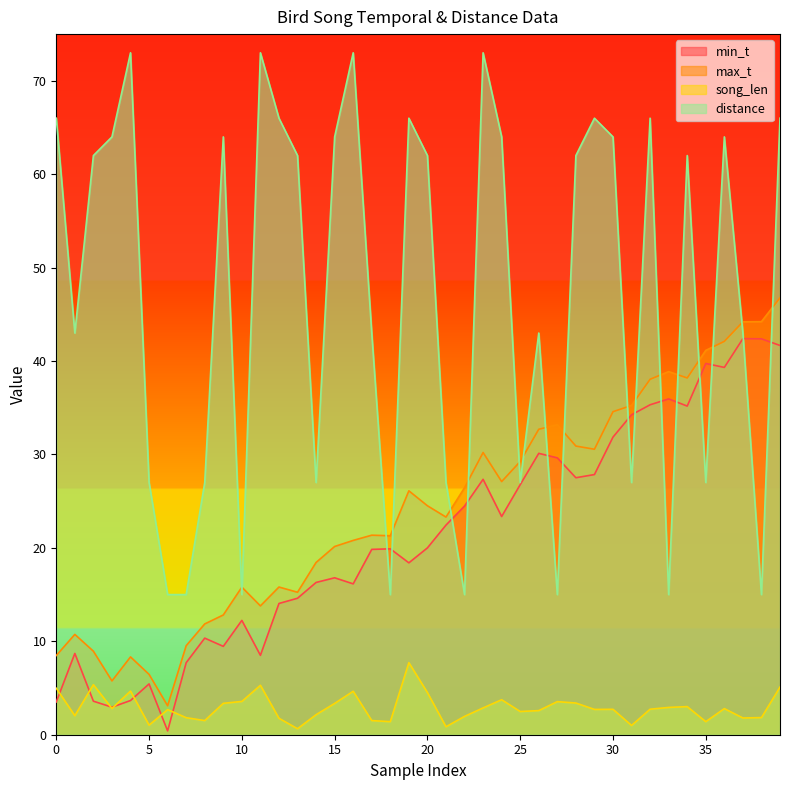

What is the minimum value shown in the chart?

0.4